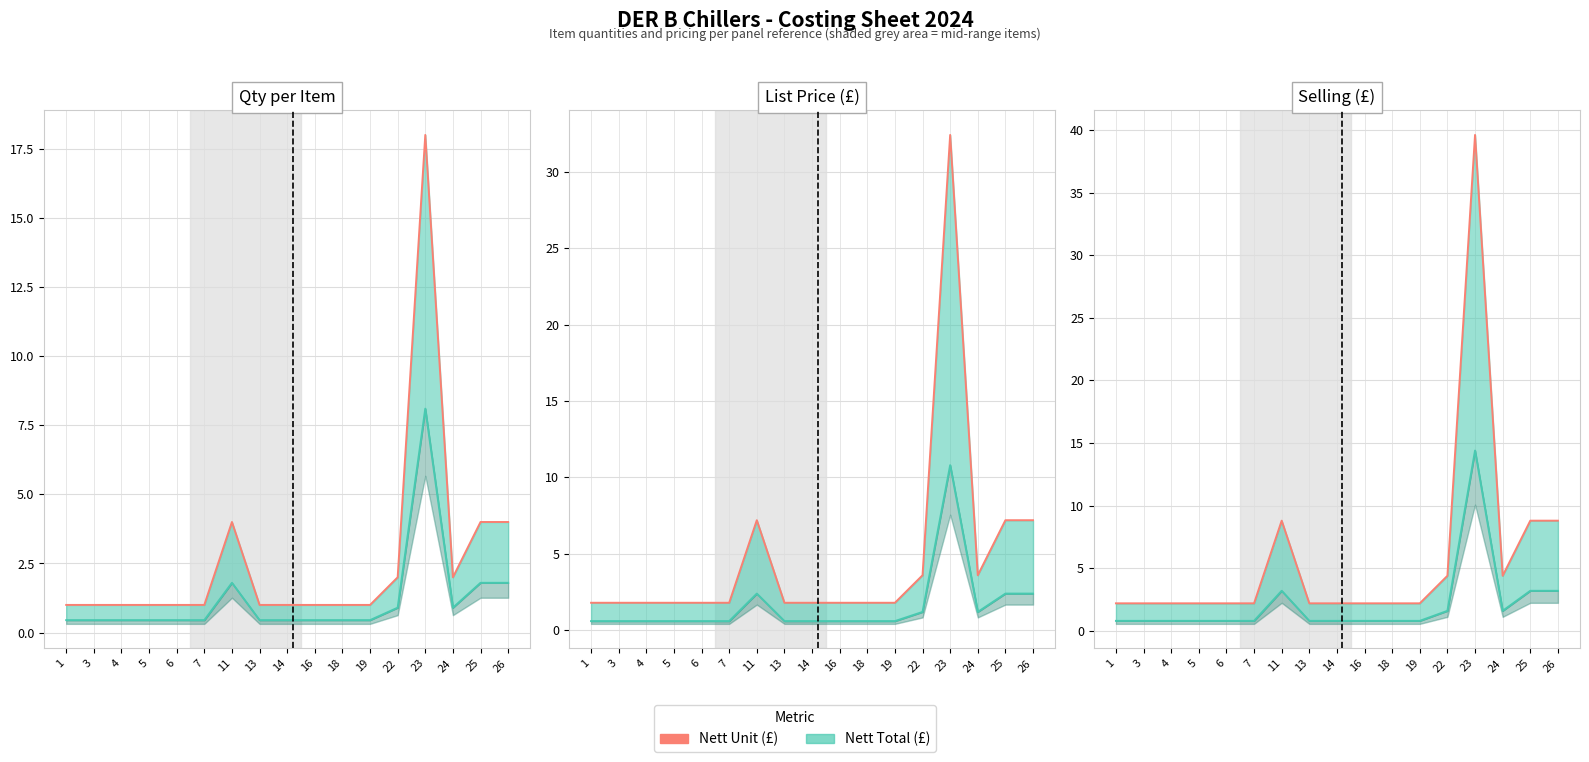

What is the value of the 13th point from the left?

4.4